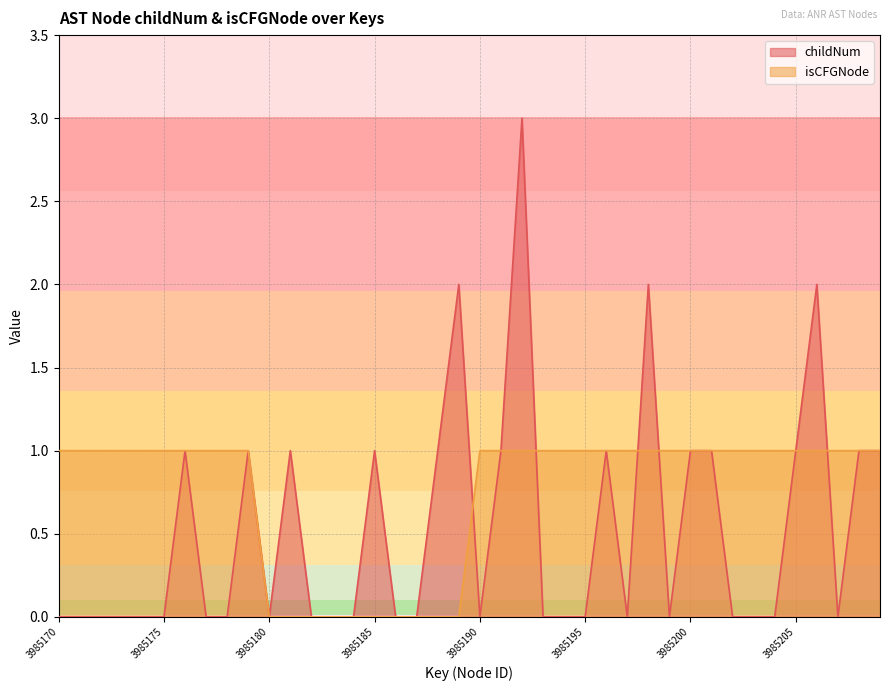

The value of isCFGNode_count at 3985189 is 0. True or false?

True